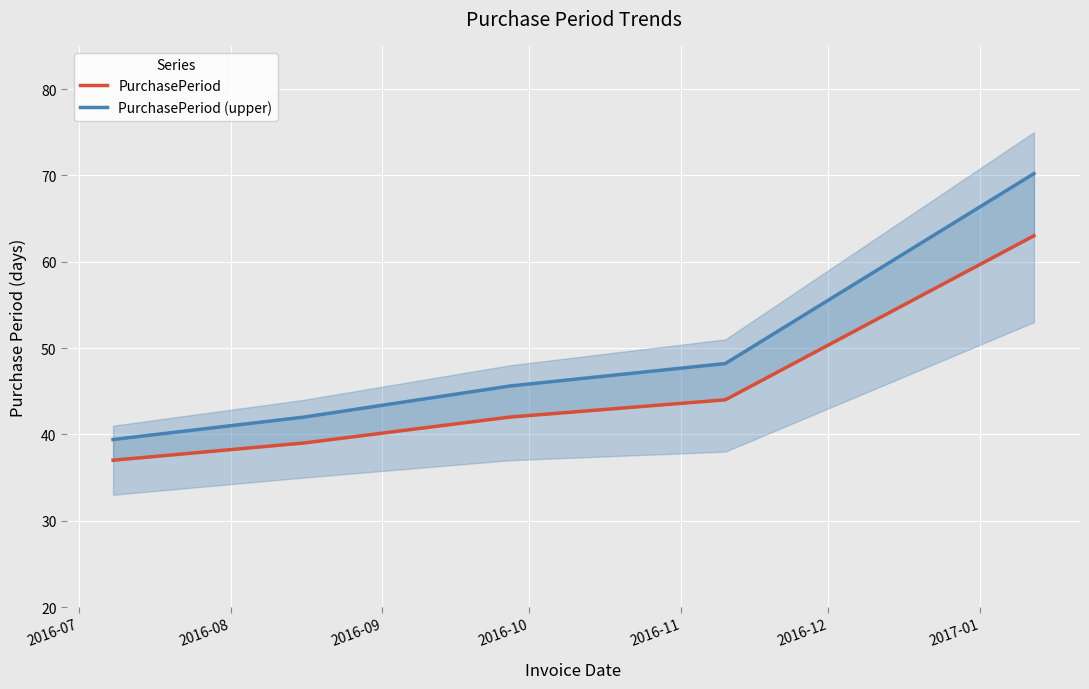

What is the average value of the PurchasePeriod (upper) series?

49.1